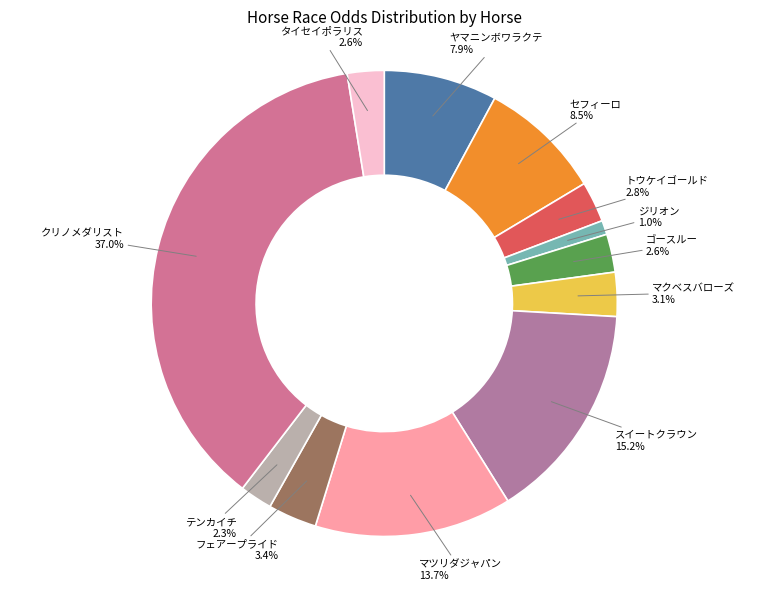

Which category has the biggest portion of the pie?

クリノメダリスト